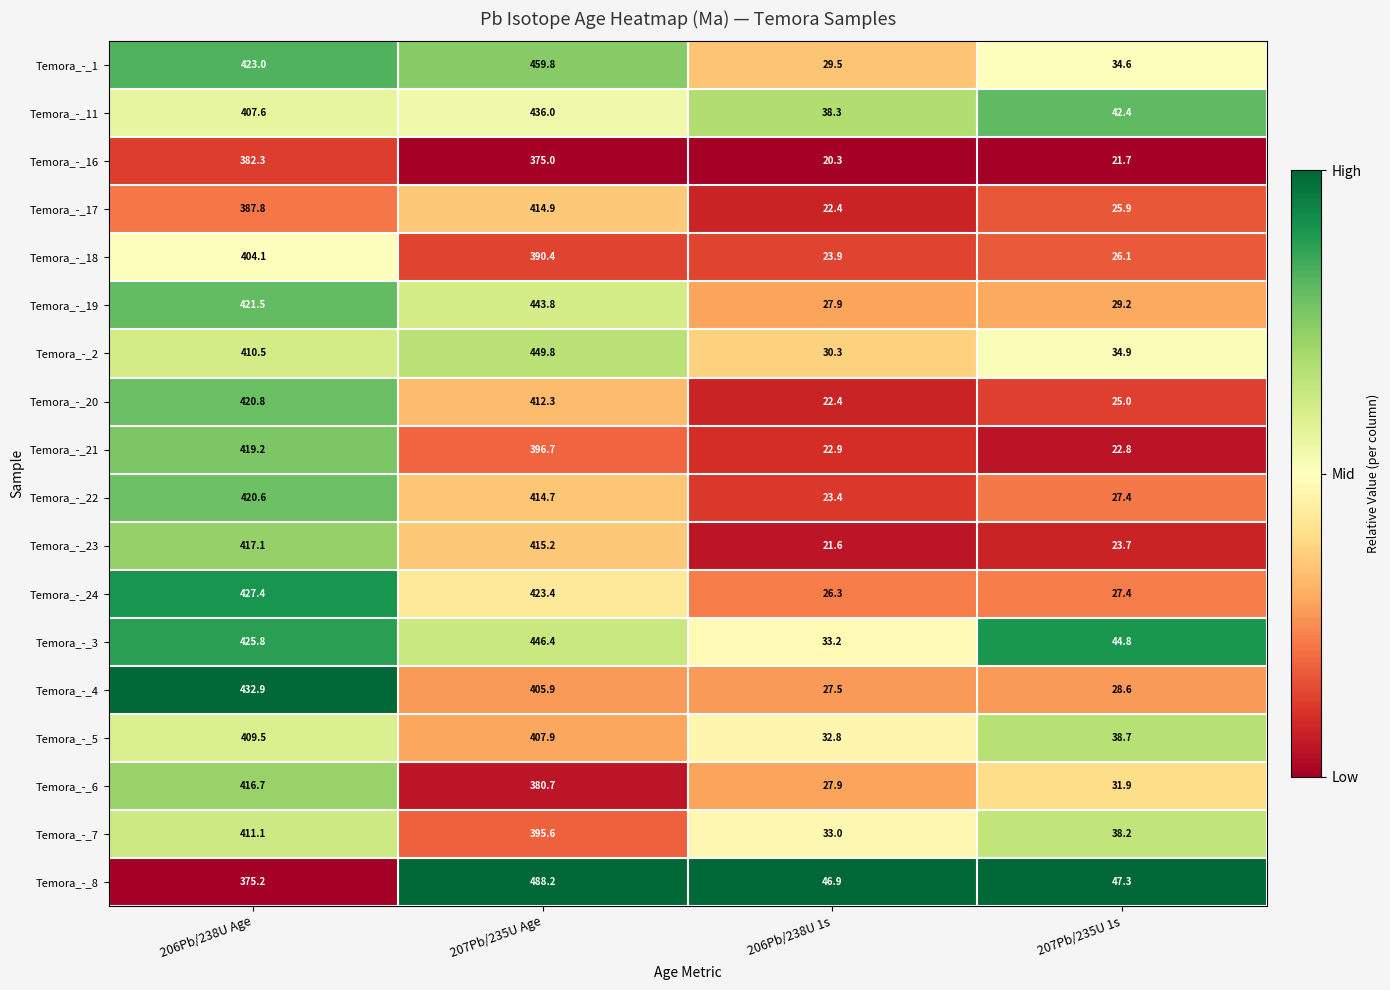

What is the difference between the maximum and minimum values in the Temora_-_21 series?

396.4